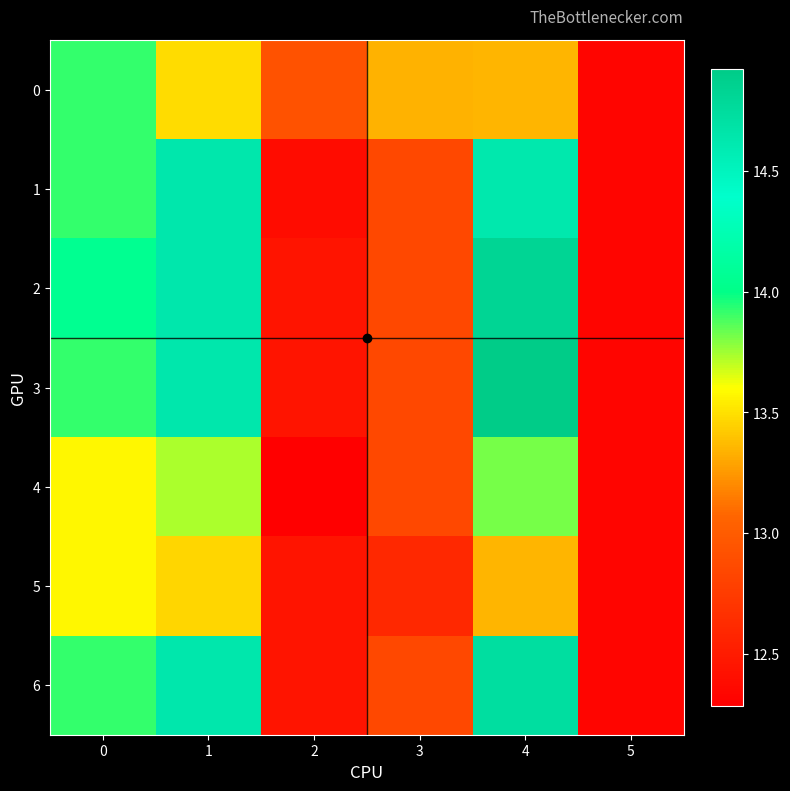

How many series are shown in this chart?

7